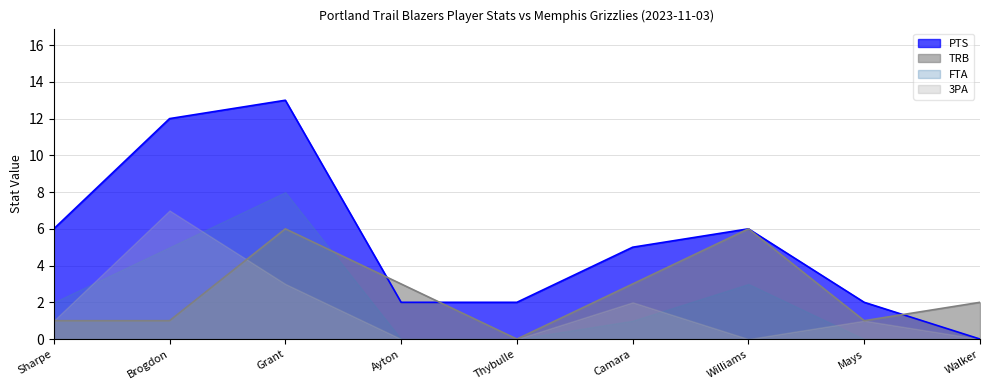

What is the value of the FTA point at the 6th from the left?

1